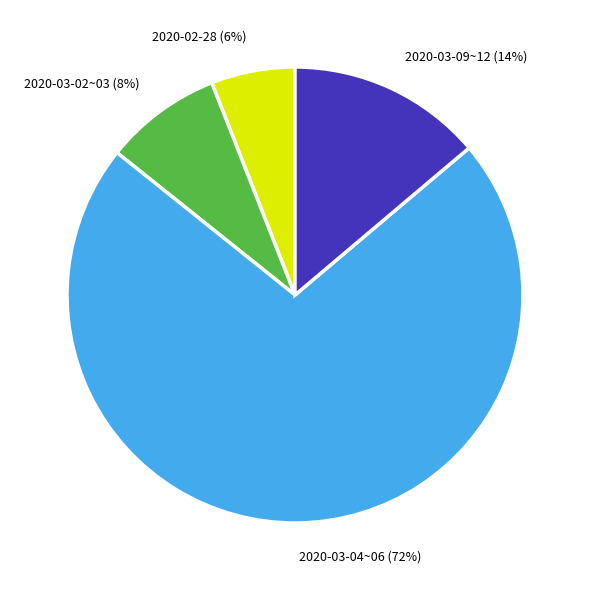

What percentage is the 2020-03-09~12 slice, to the nearest percent?

14%